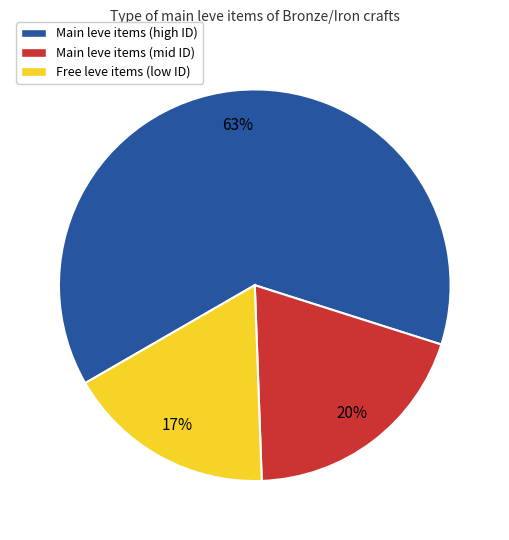

Does any single category account for the majority?

Yes